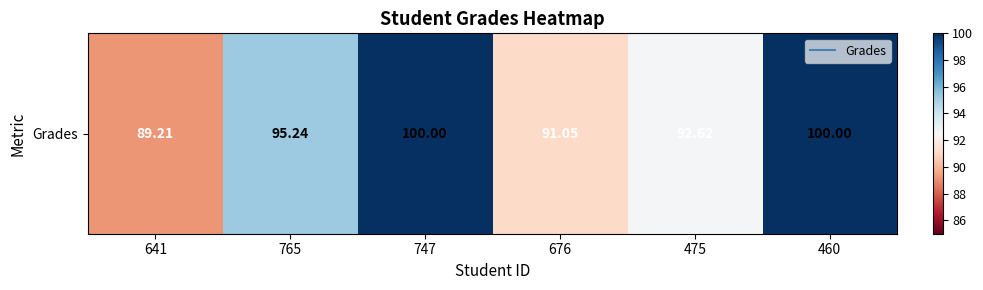

Rank the categories by value from highest to lowest.

747, 460, 765, 475, 676, 641